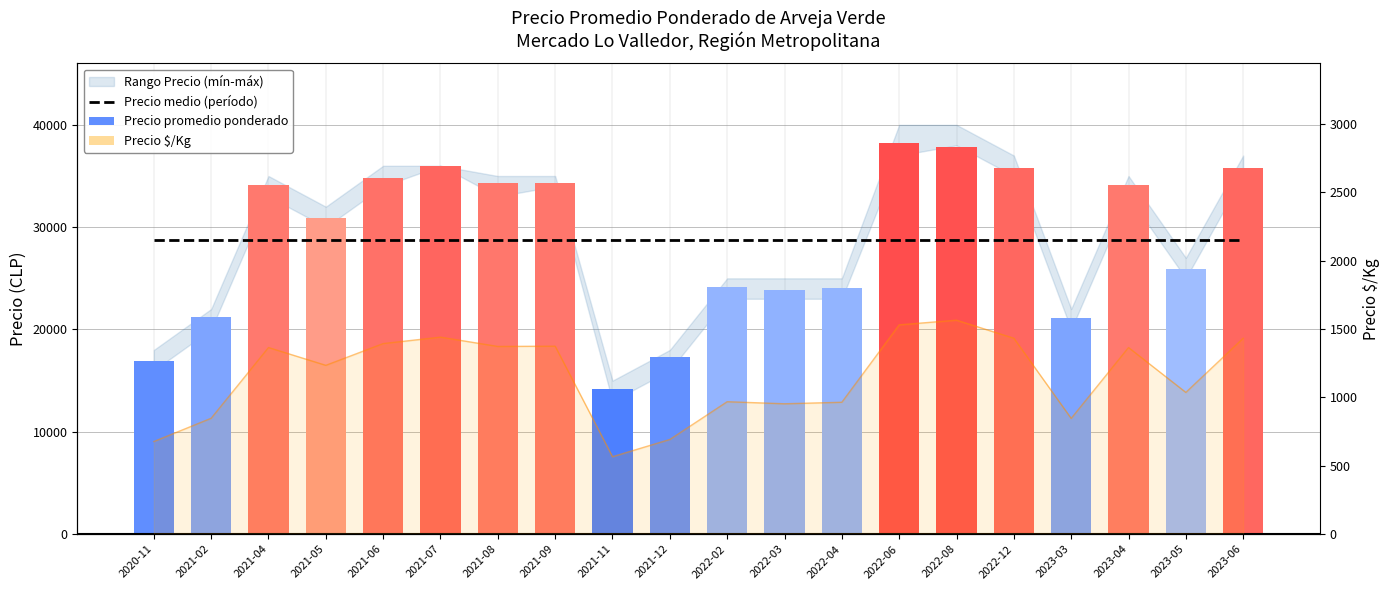

Reading right to left, what are all the values shown in this chart?

Precio medio (período): 2023-06=28745.0	2023-05=28745.0	2023-04=28745.0	2023-03=28745.0	2022-12=28745.0	2022-08=28745.0	2022-06=28745.0	2022-04=28745.0	2022-03=28745.0	2022-02=28745.0	2021-12=28745.0	2021-11=28745.0	2021-09=28745.0	2021-08=28745.0	2021-07=28745.0	2021-06=28745.0	2021-05=28745.0	2021-04=28745.0	2021-02=28745.0	2020-11=28745.0
Precio promedio ponderado: 2023-06=35800.0	2023-05=25897.0	2023-04=34091.0	2023-03=21143.0	2022-12=35800.0	2022-08=37800.0	2022-06=38250.0	2022-04=24091.0	2022-03=23828.0	2022-02=24200.0	2021-12=17304.0	2021-11=14150.0	2021-09=34350.0	2021-08=34300.0	2021-07=36000.0	2021-06=34828.0	2021-05=30850.0	2021-04=34103.0	2021-02=21184.0	2020-11=16930.0